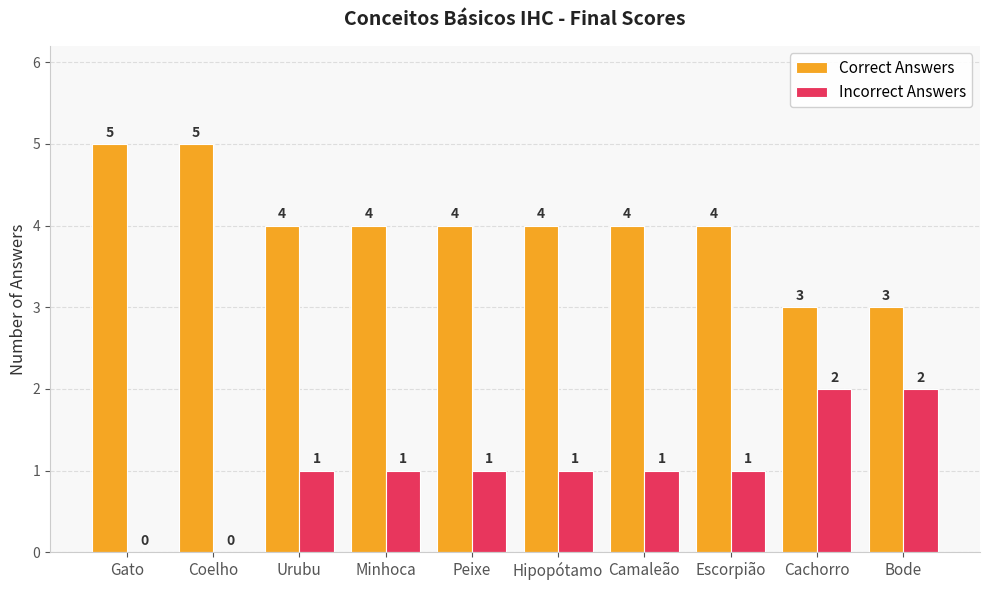

What is the total value across all series at Gato?

5